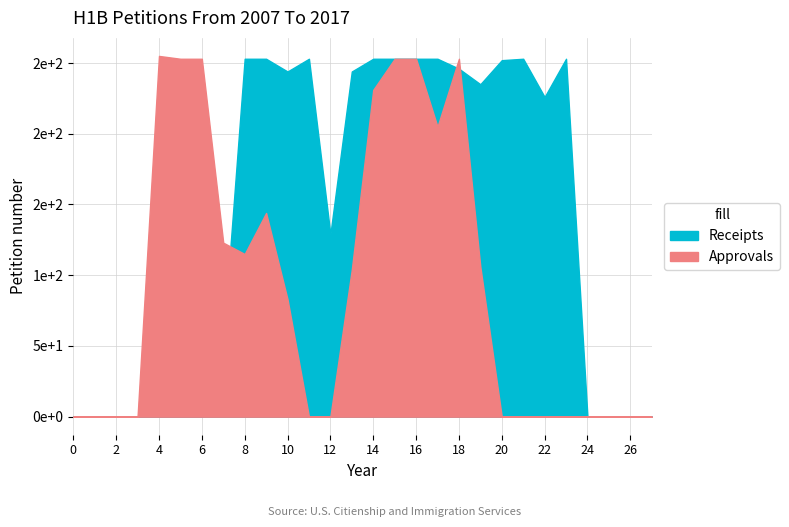

Does the chart display data point markers on the line(s)?

No